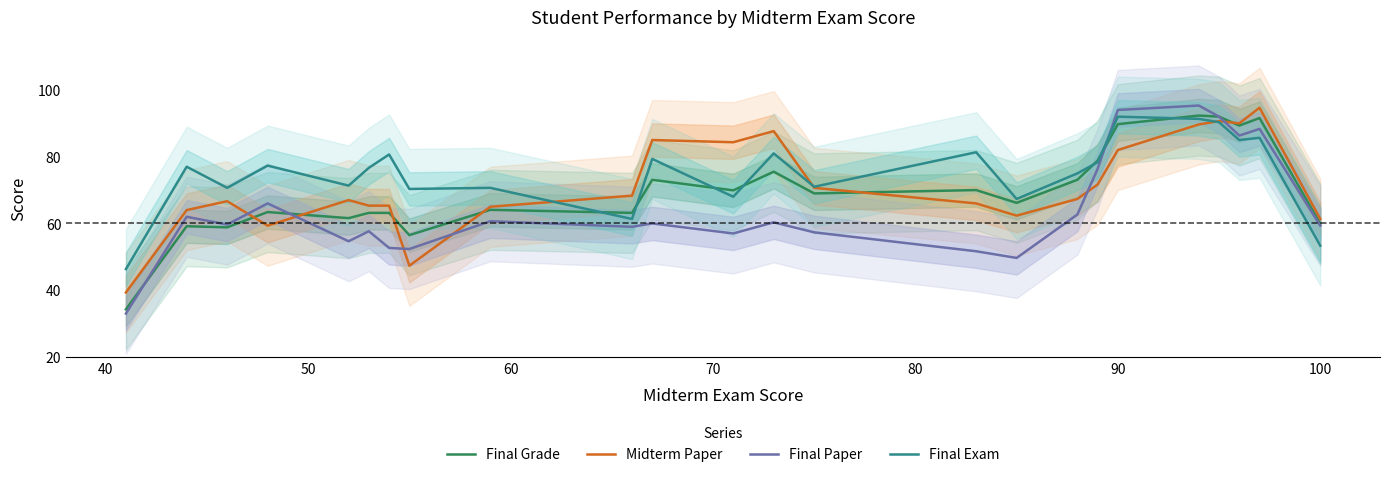

True or false: Final Paper and Midterm Paper cross at least once.

True